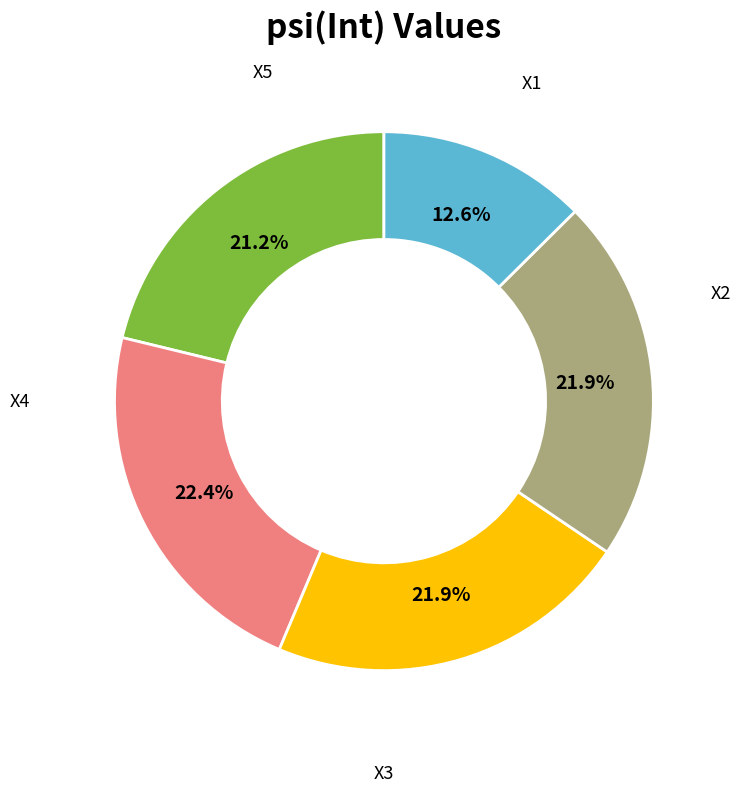

Does any single category account for the majority?

No